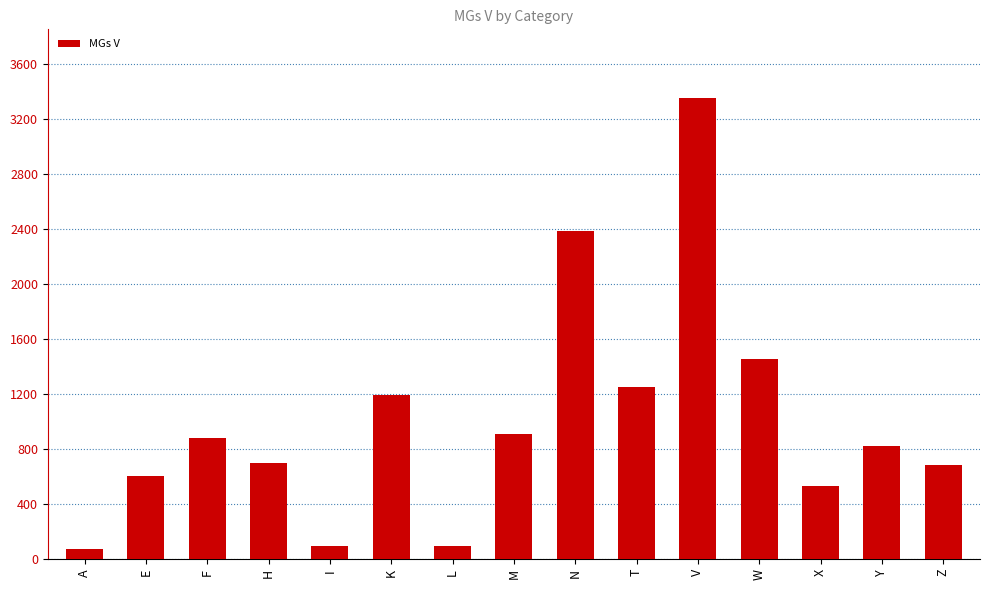

How many series are shown in this chart?

1